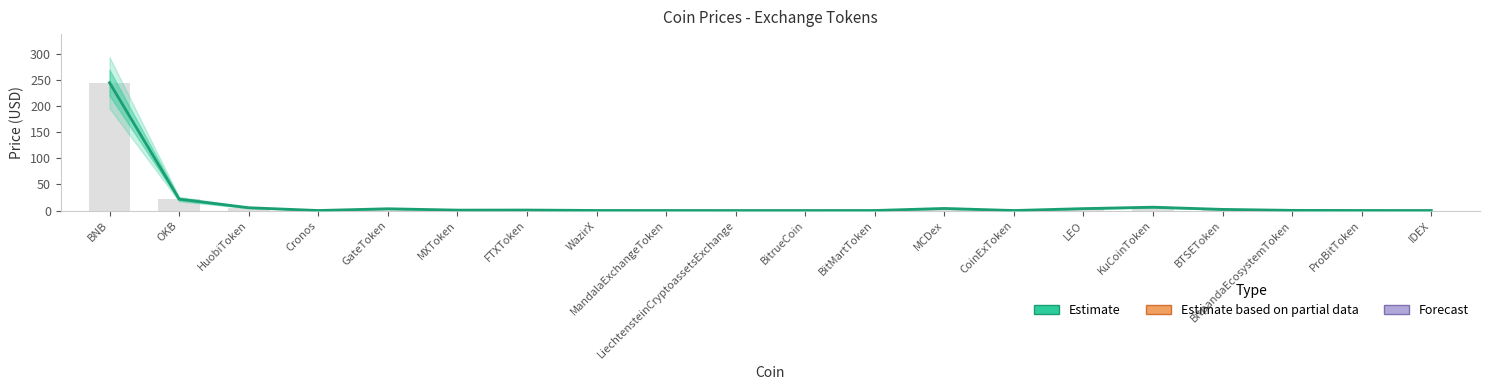

What is the label of the 19th bar from the left?

ProBitToken